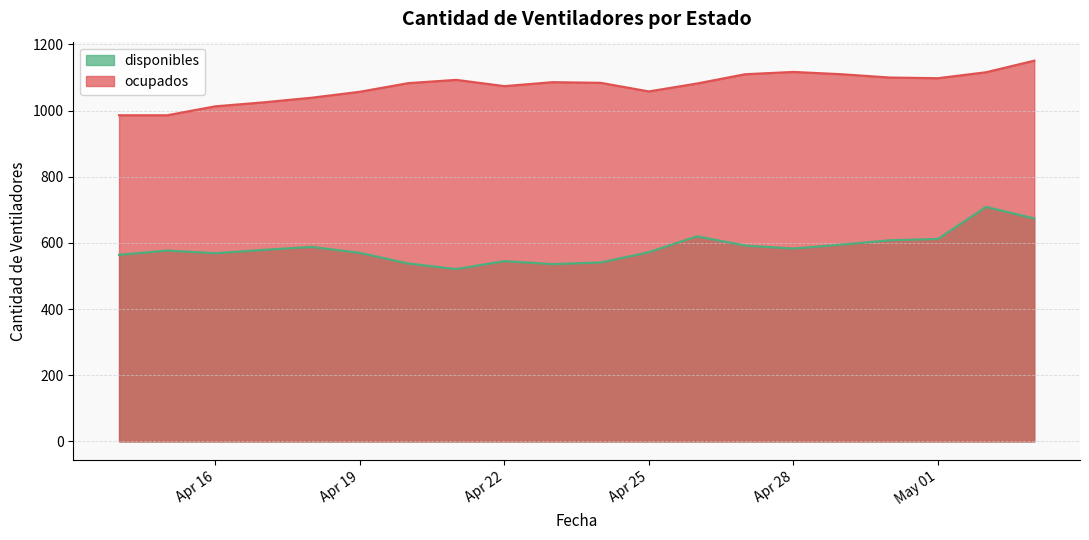

What is the sum of all disponibles values?

11693